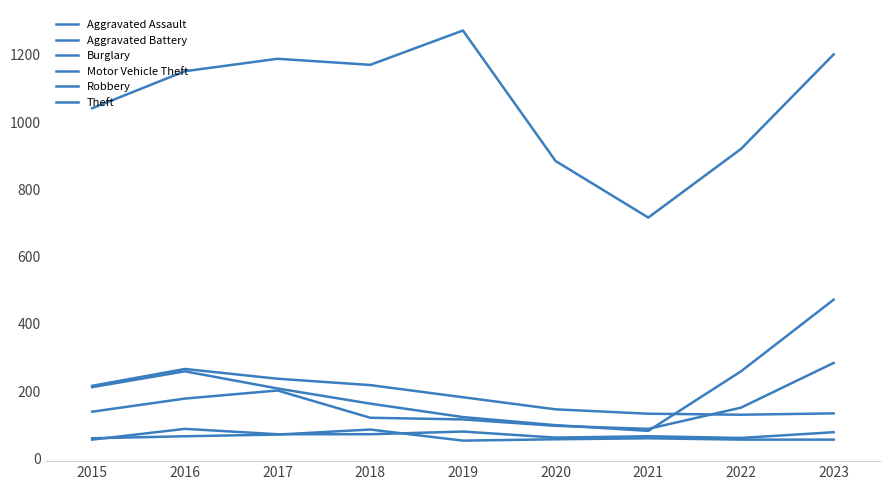

Rank the series at 2018 from lowest to highest value.

Aggravated Assault, Aggravated Battery, Robbery, Motor Vehicle Theft, Burglary, Theft